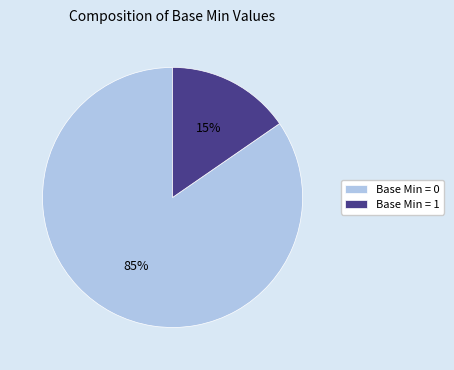

Which category has the biggest portion of the pie?

Base Min = 0